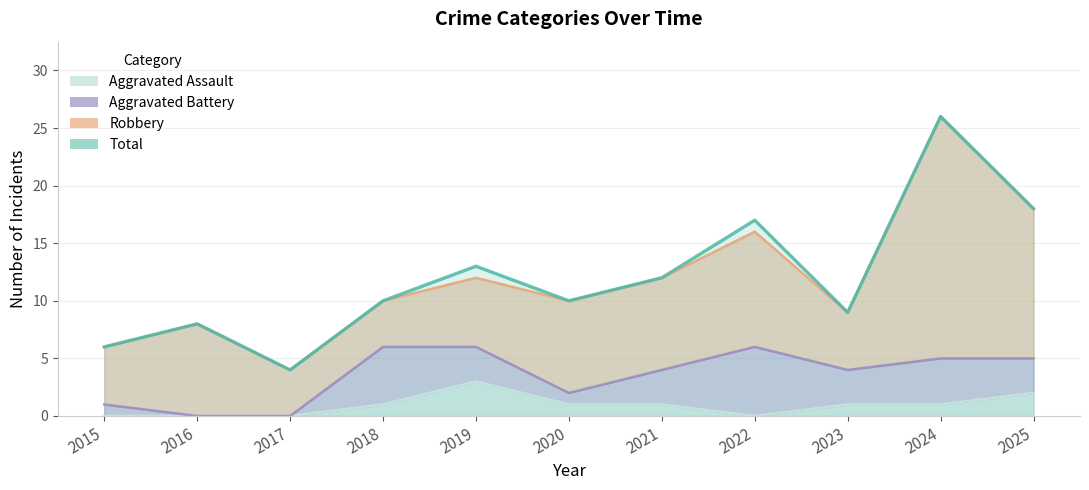

Reading left to right, extract all data points from this chart.

6	8	4	10	13	10	12	17	9	26	18